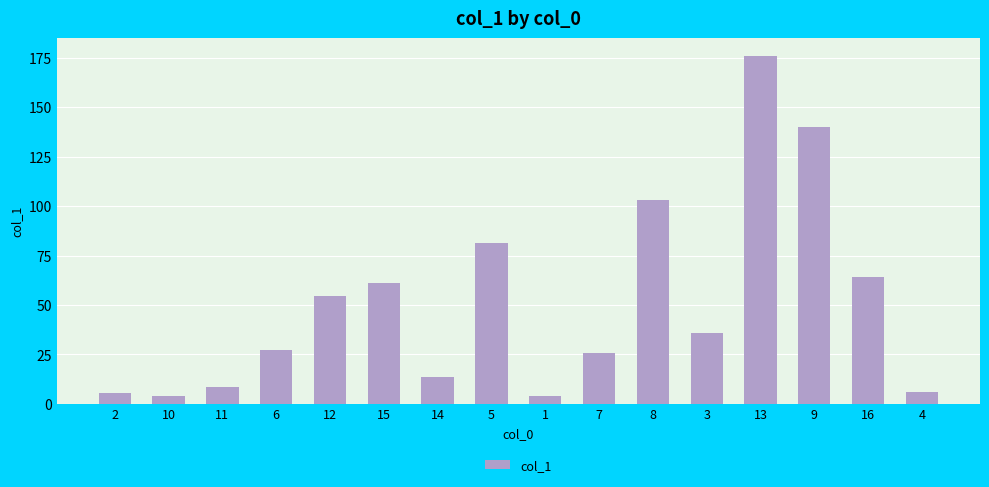

What is the change in value from 2 to 6?

+21.8